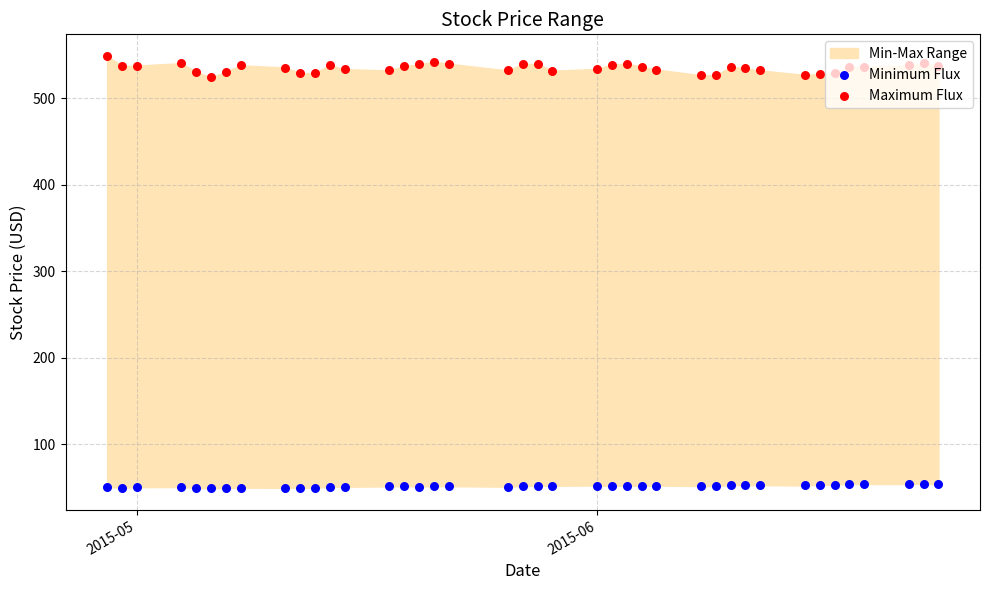

Which series has the largest Y range (max minus min)?

Maximum Flux